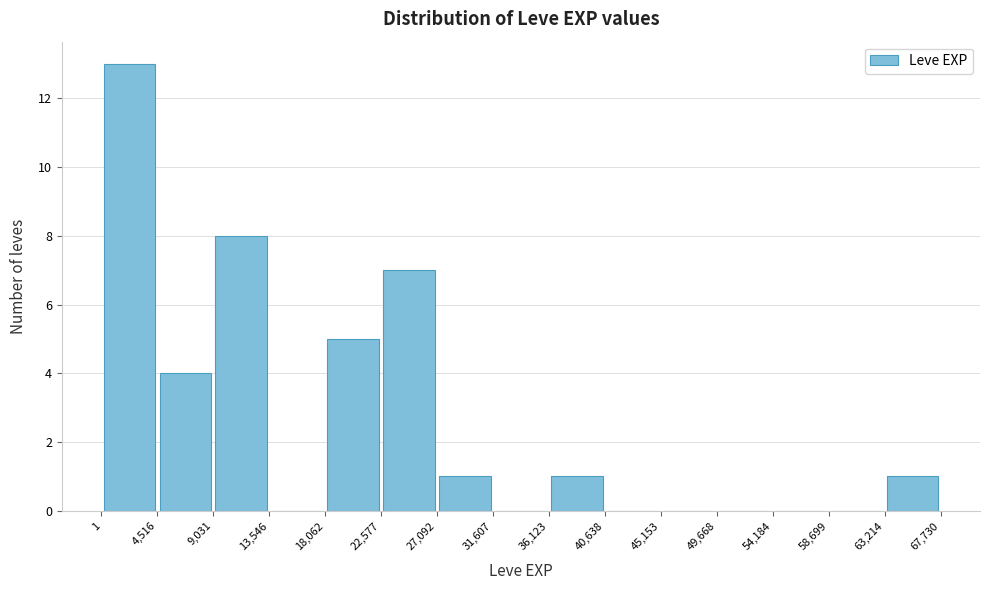

Reading left to right, list every bar in this chart as the range it spans on the x-axis followed by its height. The values are not printed on the chart, so give them approximately, as read against the axis.

1 to 4,516: 13
4,516 to 9,031: 4
9,031 to 13,546: 8
13,546 to 18,062: 0
18,062 to 22,577: 5
22,577 to 27,092: 7
27,092 to 31,607: 1
31,607 to 36,123: 0
36,123 to 40,638: 1
40,638 to 45,153: 0
45,153 to 49,668: 0
49,668 to 54,184: 0
54,184 to 58,699: 0
58,699 to 63,214: 0
63,214 to 67,730: 1